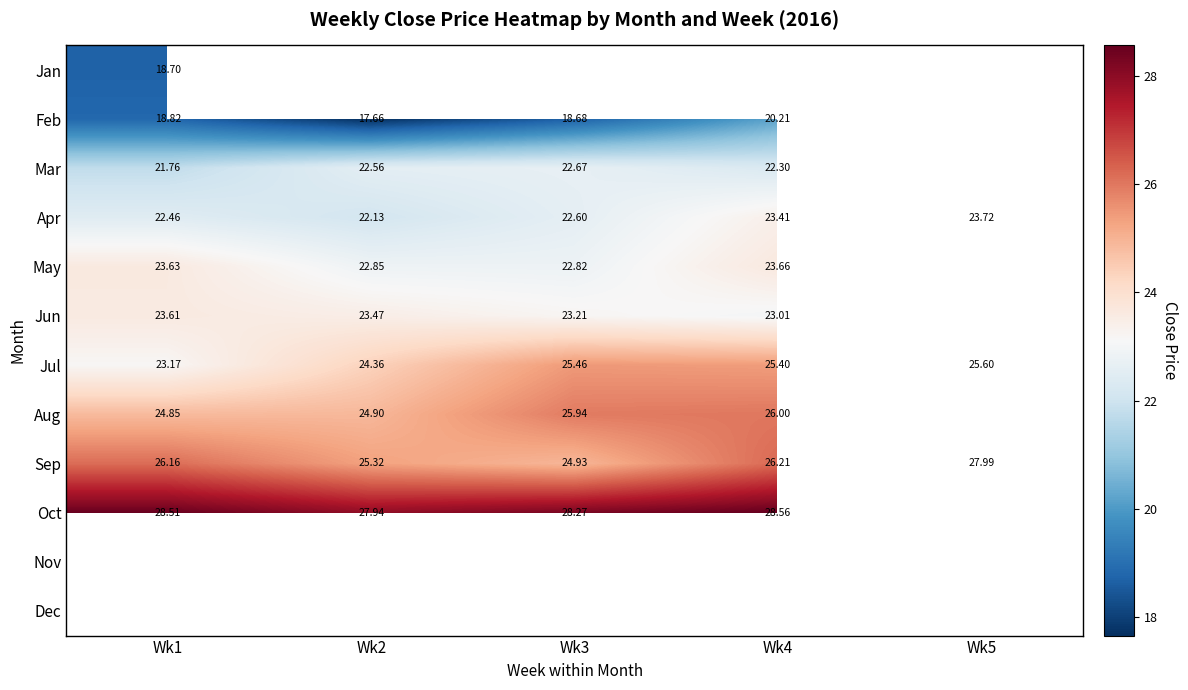

The value of Mar at Wk4 is 22.3. True or false?

True